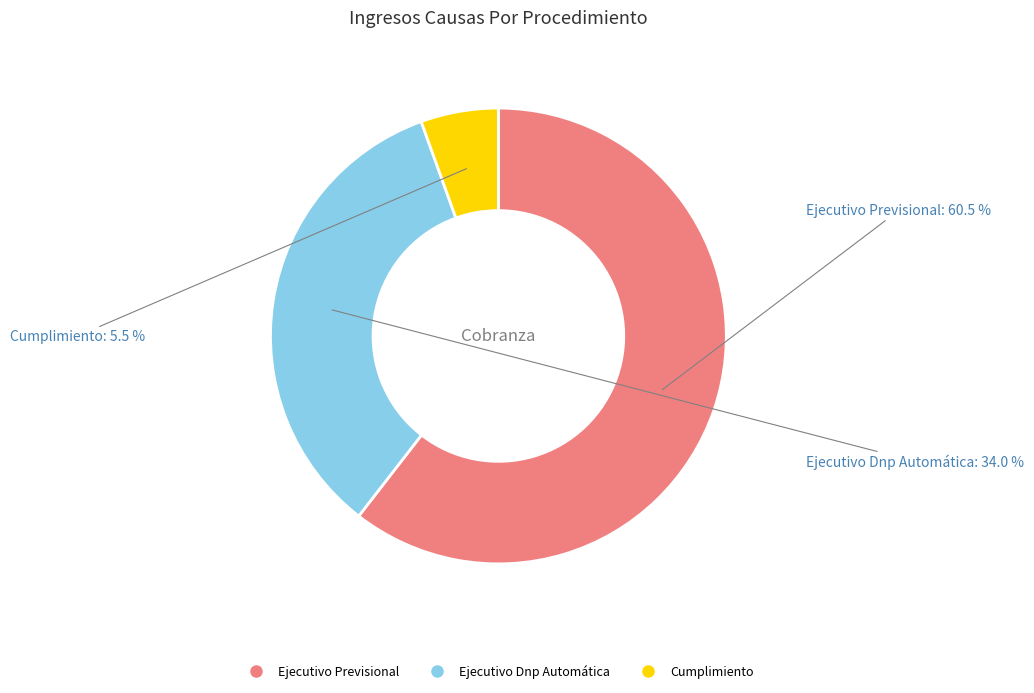

To the nearest percent, what is the combined percentage of Cumplimiento and Ejecutivo Previsional?

66%